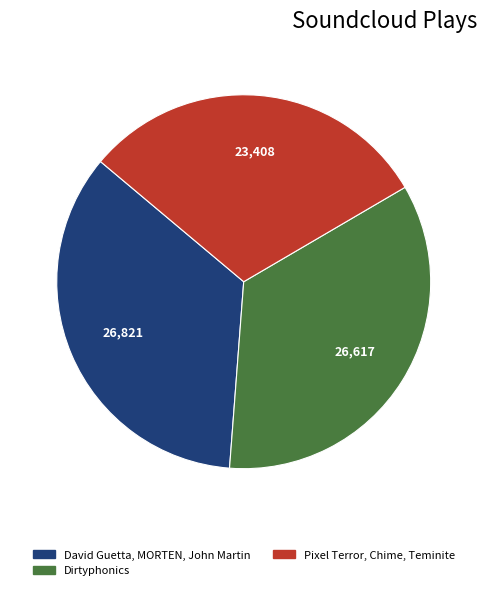

Which category has the smallest portion of the pie?

Pixel Terror, Chime, Teminite